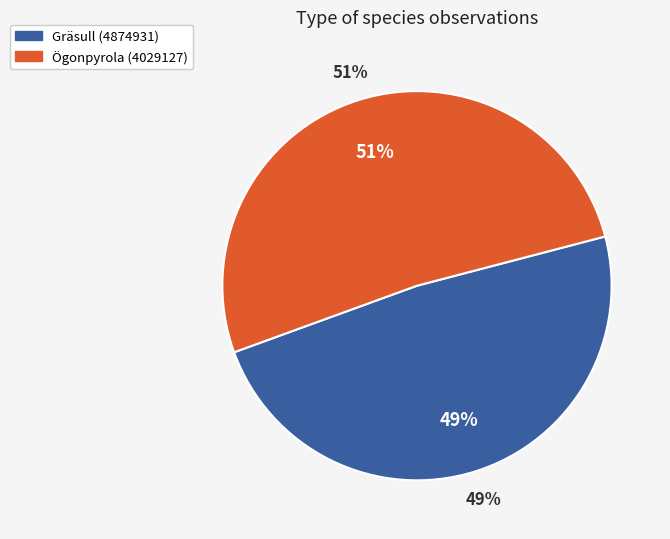

What is the smallest slice in the pie chart?

Gräsull (4874931)